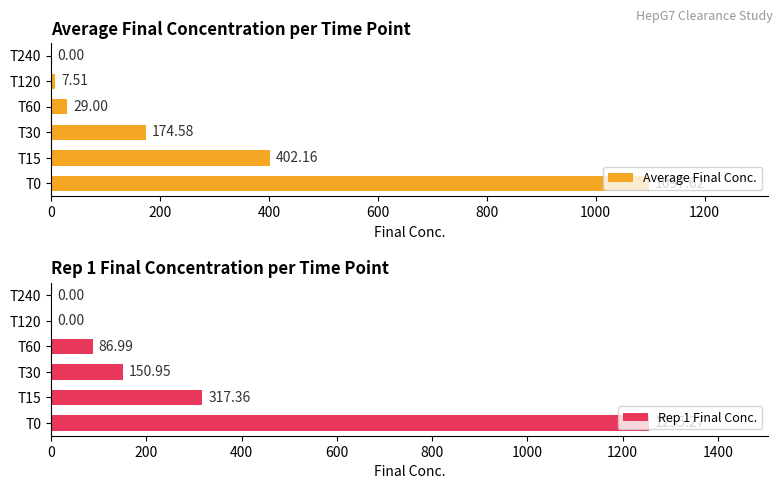

What is the sum of all Rep 1 Final Conc. values?

1810.6